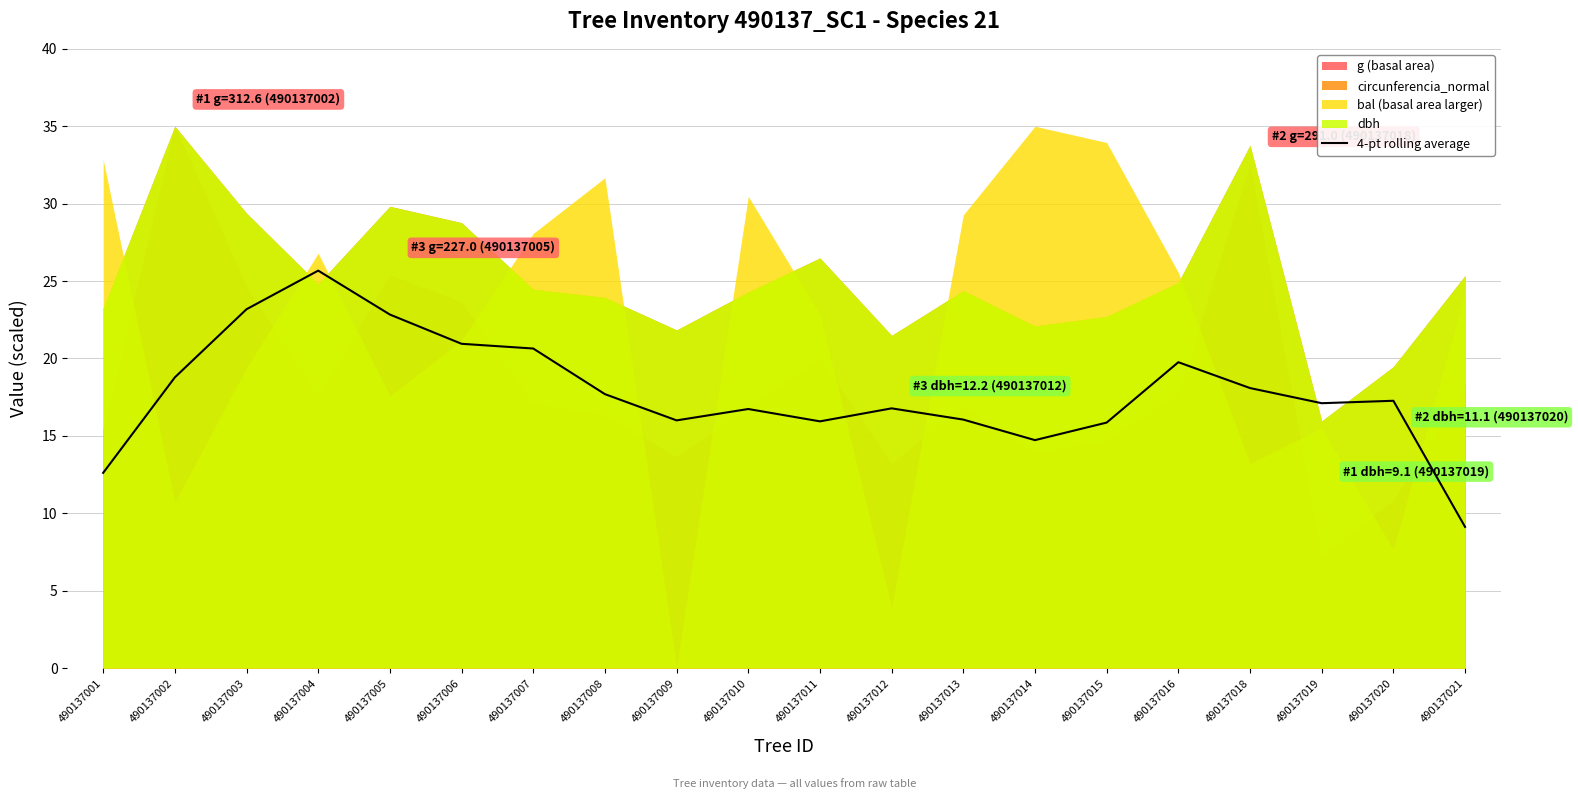

The chart shows a value of 3.7 at 490137013. True or false?

False